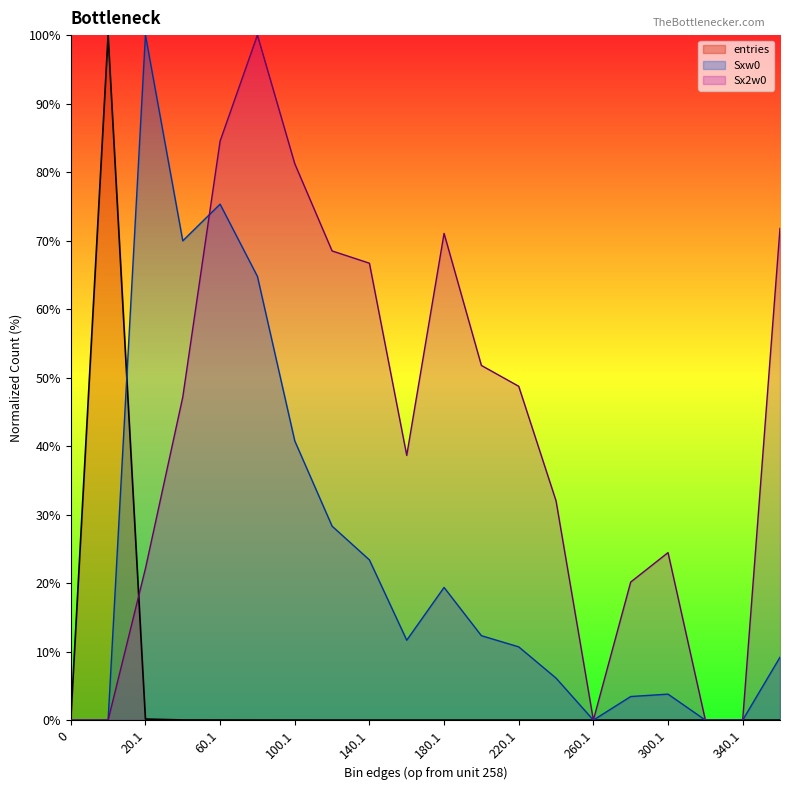

List the series in order of their overall mean, lowest first.

entries, Sxw0, Sx2w0